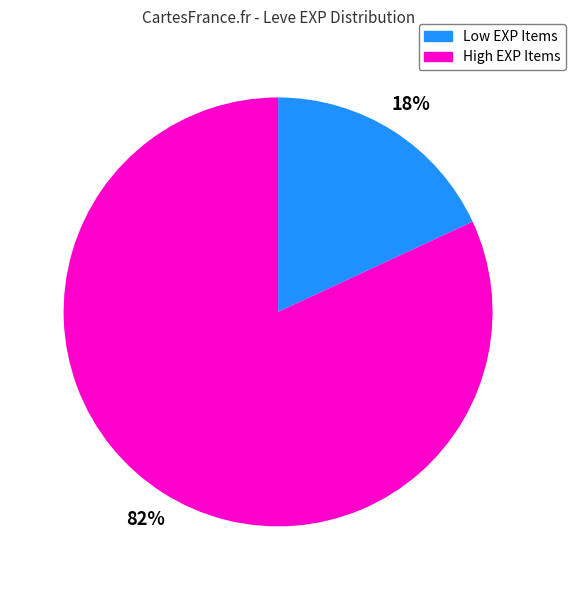

Is there any slice that represents more than half of the pie?

Yes